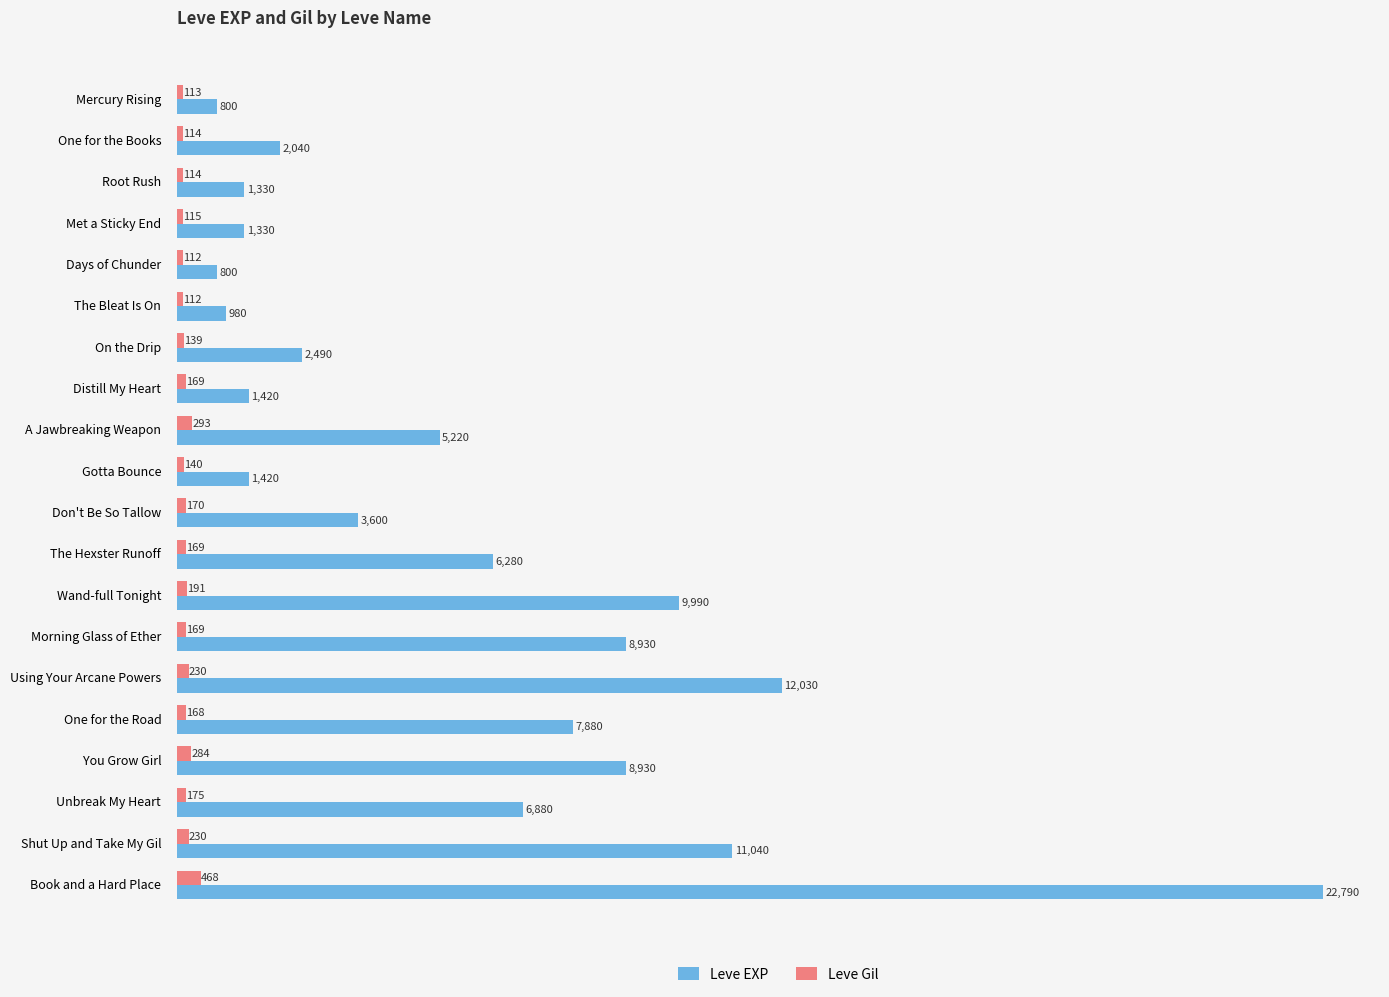

Is the value of Leve EXP at On the Drip greater than the value of Leve Gil at Wand-full Tonight?

Yes